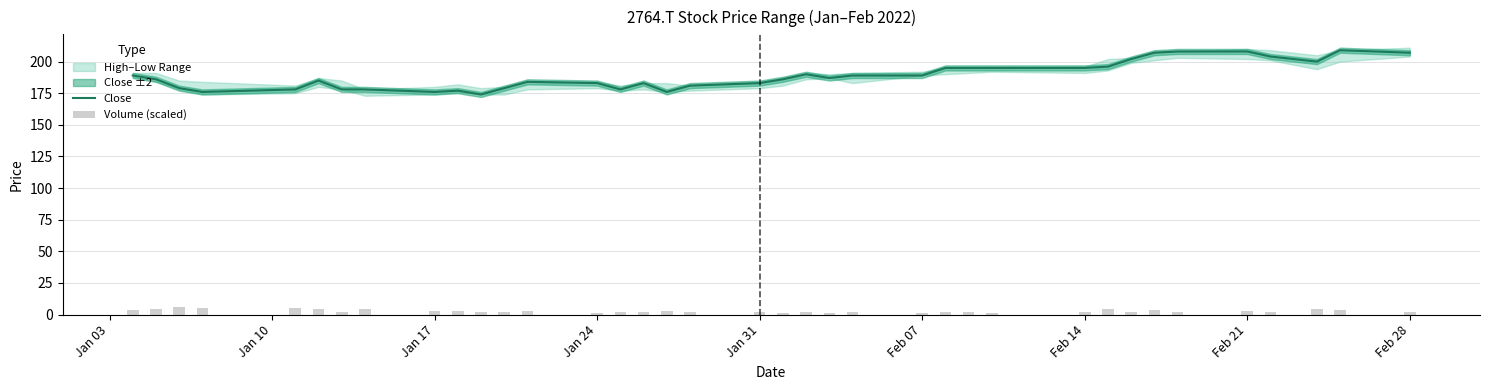

Does the chart contain any negative values?

No